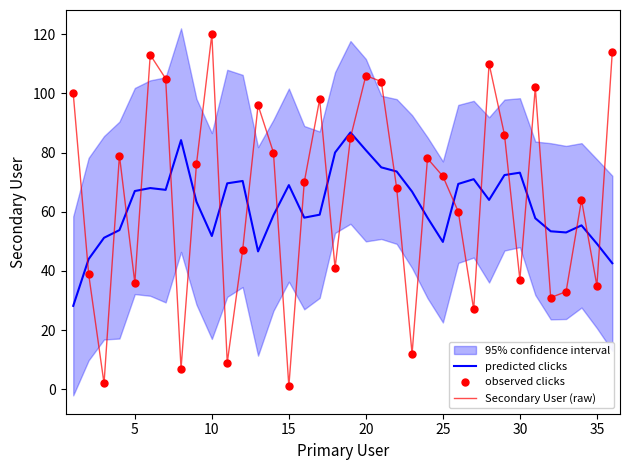

What is the maximum value for Secondary User (raw)?

120.0